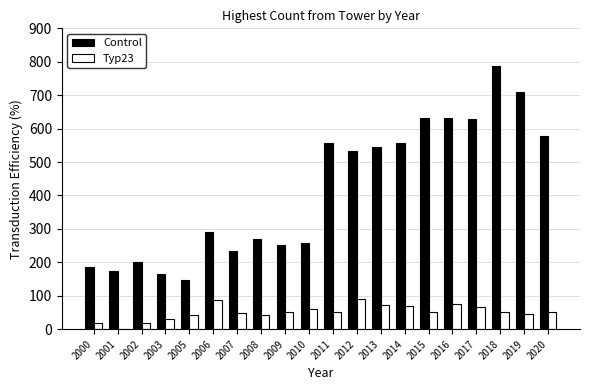

How many categories are shown in the chart?

20